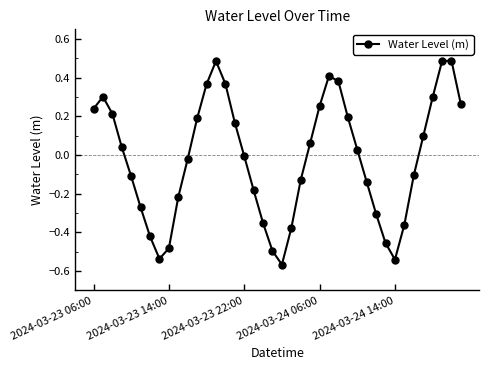

True or false: there are more than 0 points higher than both neighbors.

True